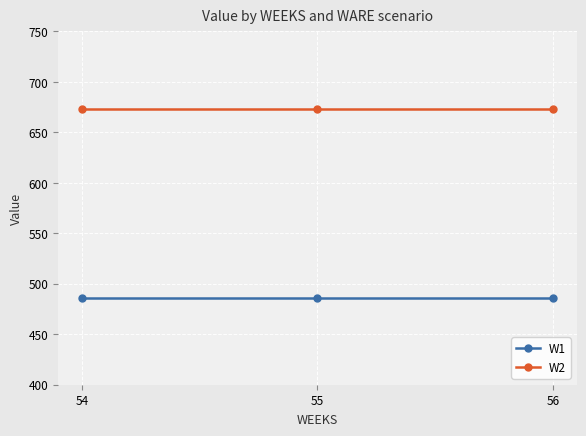

The value of W2 at 55 is 673.2. True or false?

True